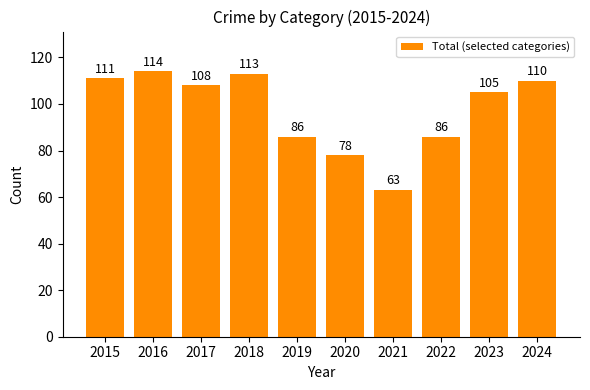

Reading left to right, what are all the values shown in this chart?

111	114	108	113	86	78	63	86	105	110